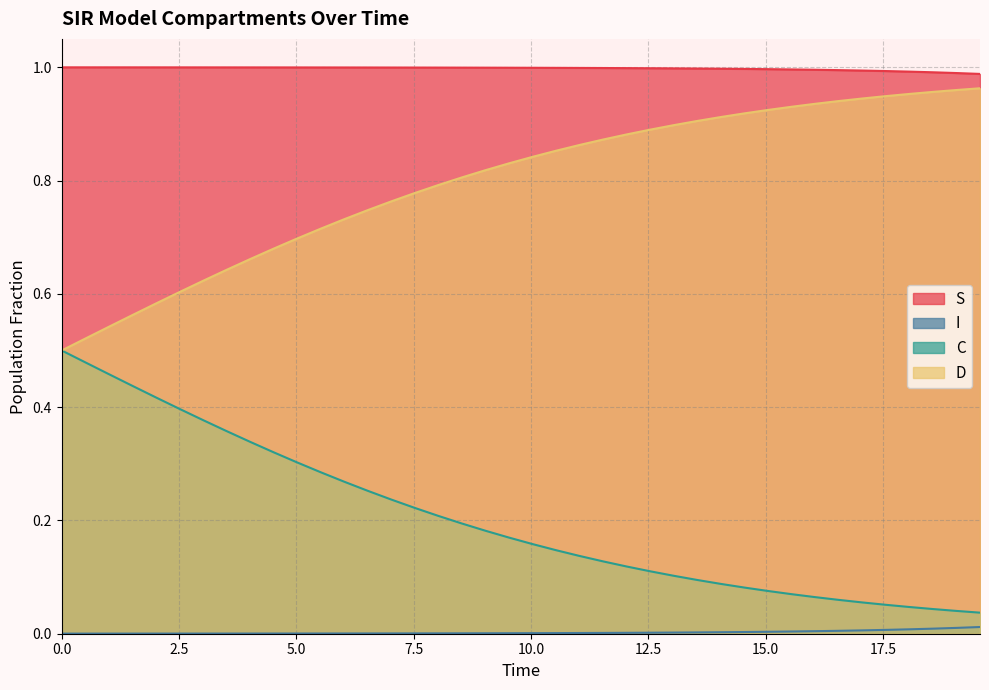

Rank the series by their average value, from highest to lowest.

S, D, C, I